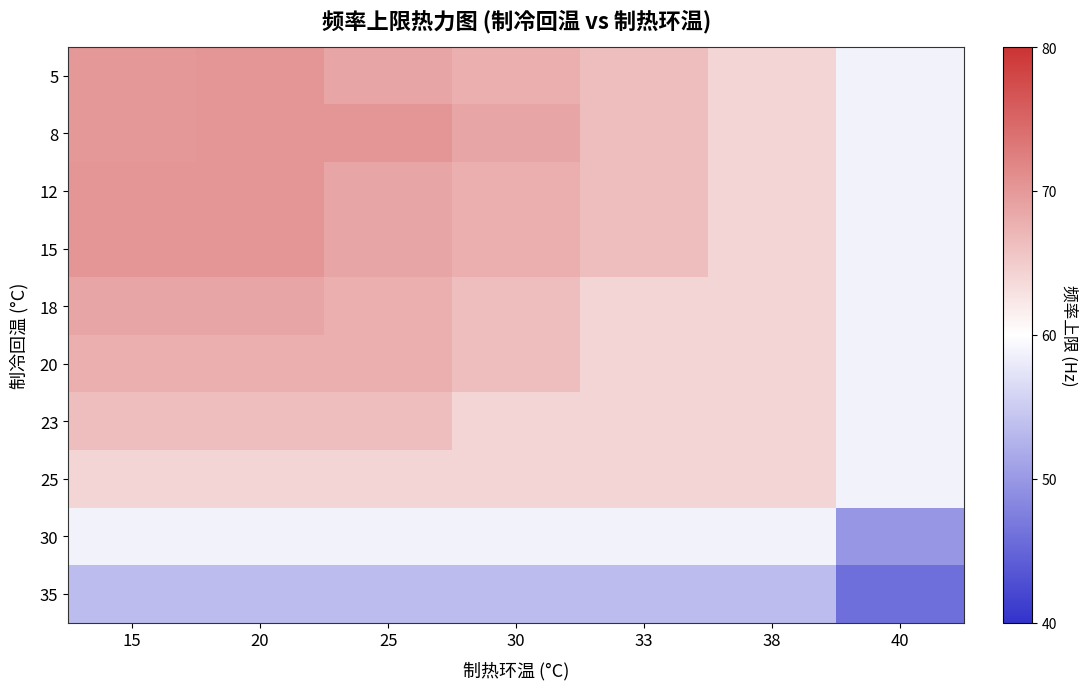

Reading left to right, what are all the values shown in this chart?

5: 15=70.0	20=70.2	25=68.8	30=67.8	33=66.2	38=64.1	40=58.8
8: 15=70.1	20=70.2	25=70.2	30=68.8	33=66.2	38=64.1	40=58.8
12: 15=70.2	20=70.2	25=68.8	30=67.8	33=66.2	38=64.1	40=58.8
15: 15=70.2	20=70.2	25=68.8	30=67.8	33=66.2	38=64.1	40=58.8
18: 15=68.8	20=68.8	25=67.8	30=66.2	33=64.1	38=64.1	40=58.8
20: 15=67.8	20=67.8	25=67.8	30=66.2	33=64.1	38=64.1	40=58.8
23: 15=66.2	20=66.2	25=66.2	30=64.1	33=64.1	38=64.1	40=58.8
25: 15=64.1	20=64.1	25=64.1	30=64.1	33=64.1	38=64.1	40=58.8
30: 15=58.8	20=58.8	25=58.8	30=58.8	33=58.8	38=58.8	40=49.8
35: 15=53.5	20=53.5	25=53.5	30=53.5	33=53.5	38=53.5	40=46.0